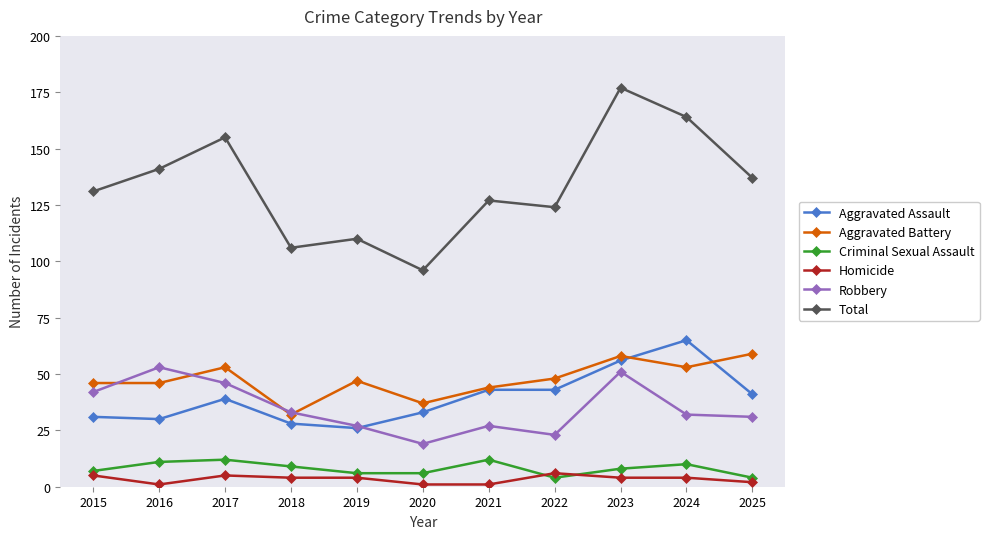

Is the value of Aggravated Battery at 2016 greater than the value of Criminal Sexual Assault at 2023?

Yes